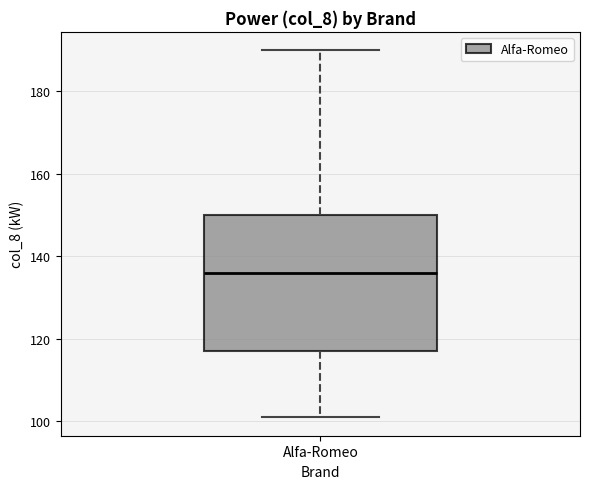

Transcribe this box plot: give where the median line is, the range the box spans, and where the two whiskers end, as read against the y-axis. The values are not printed on the chart, so give them approximately, as read against the axis.

median 136, box 118 to 150, whiskers 102 to 190